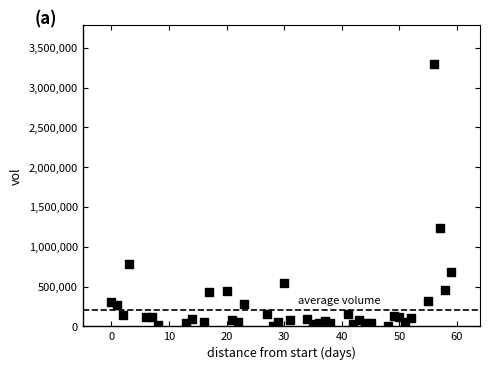

What Y value in the scatter plot is closest to 1648850?

1234500